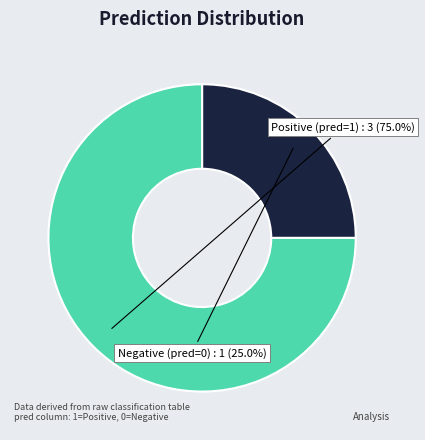

Is there any slice that represents more than half of the pie?

Yes